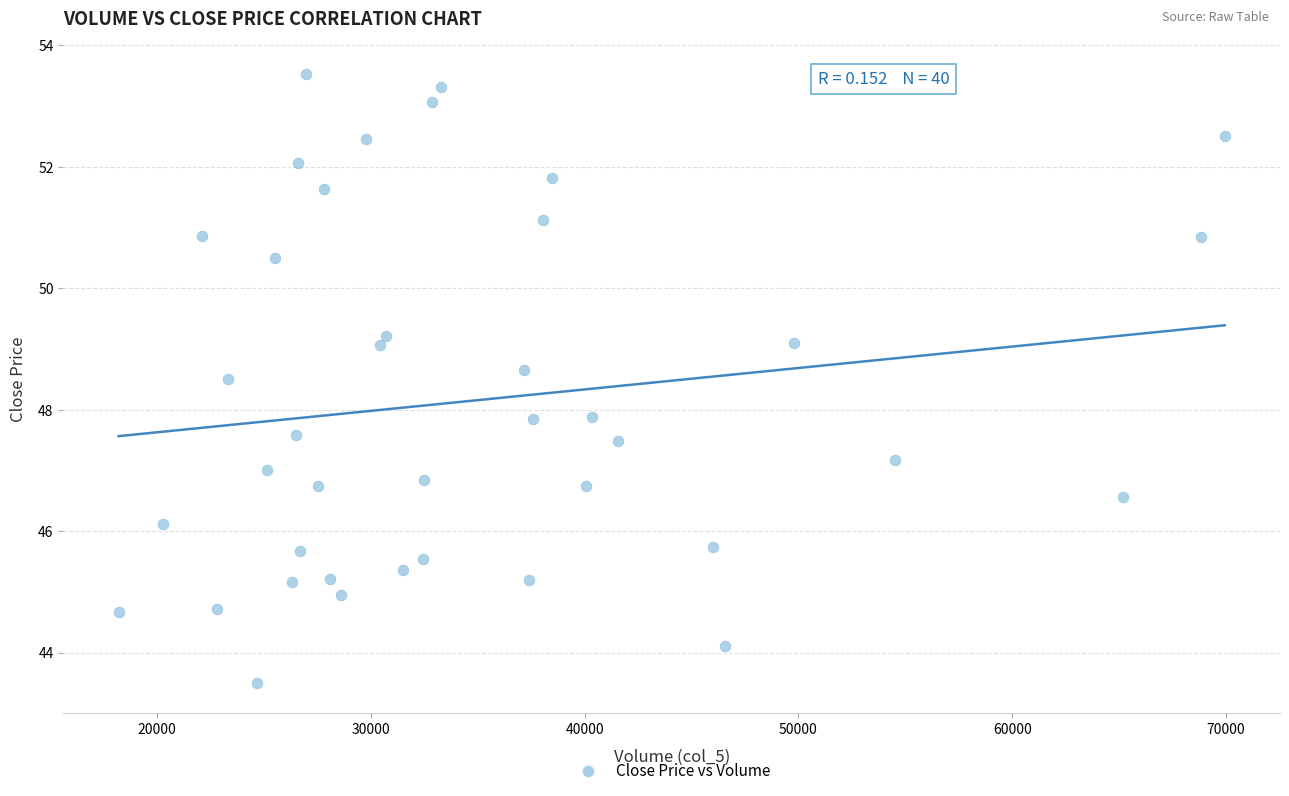

What is the range of X values (max minus min)?

51717.0